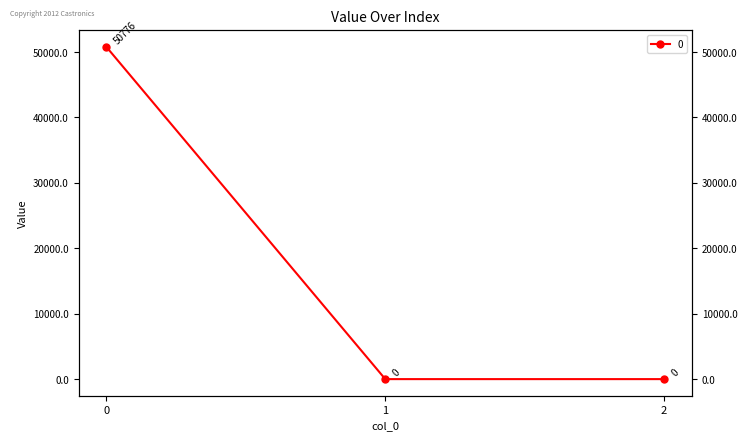

At which label is the value closest to 25387?

1